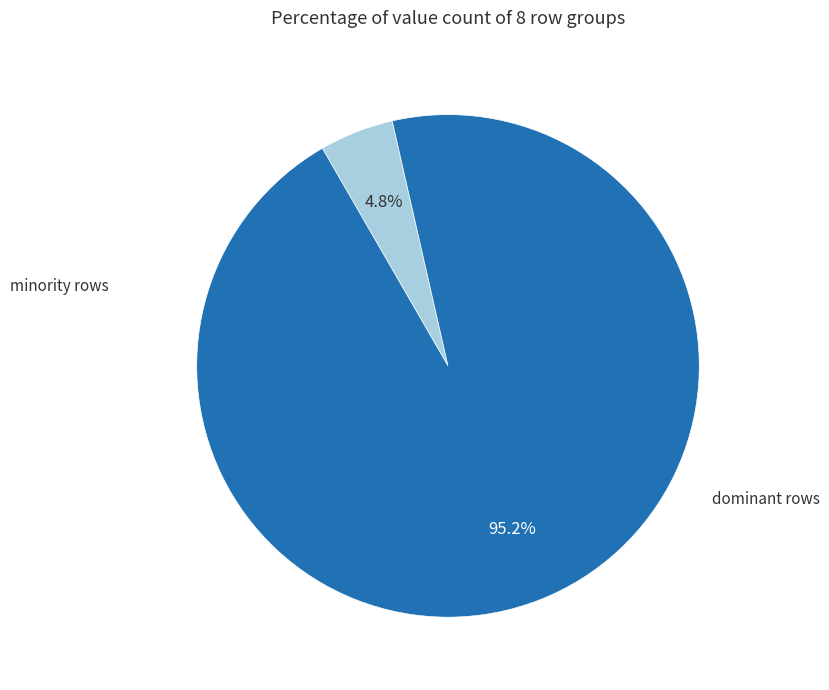

Does any single category account for the majority?

Yes